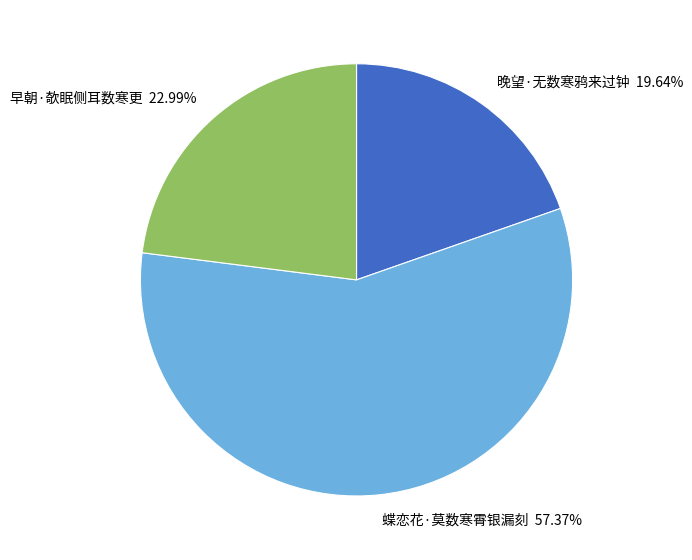

What is the majority slice?

蝶恋花·莫数寒霄银漏刻